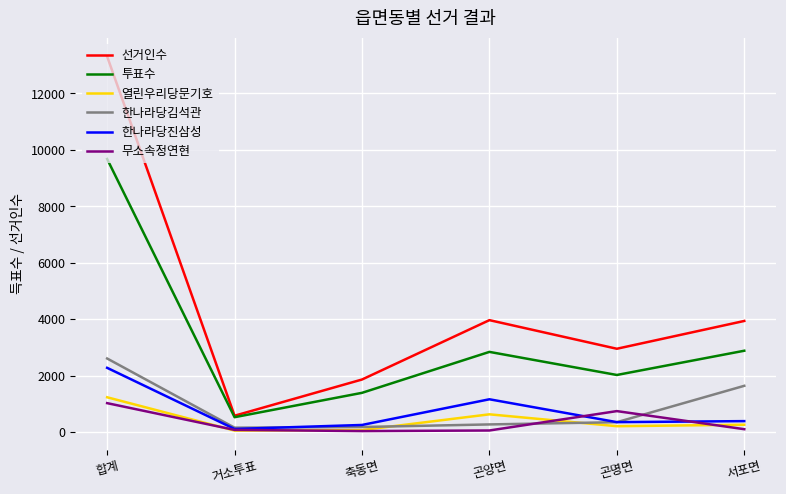

Where is 무소속정연현 nearest to the value 533?

곤명면